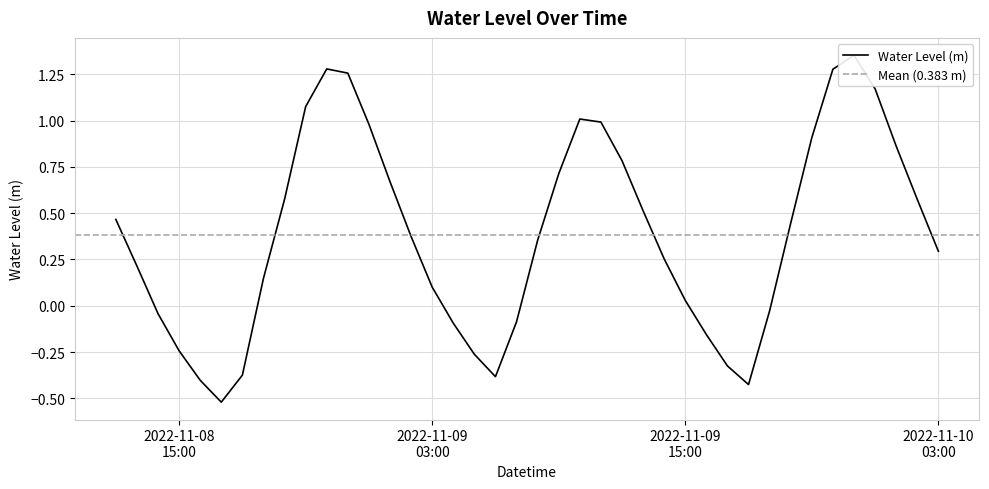

Where does the data first go above 0?

2022-11-08 12:00:00